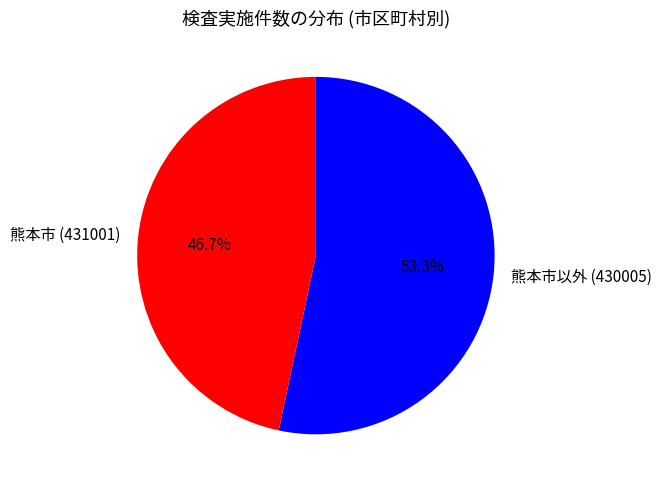

Rank the categories by value from lowest to highest.

熊本市 (431001), 熊本市以外 (430005)